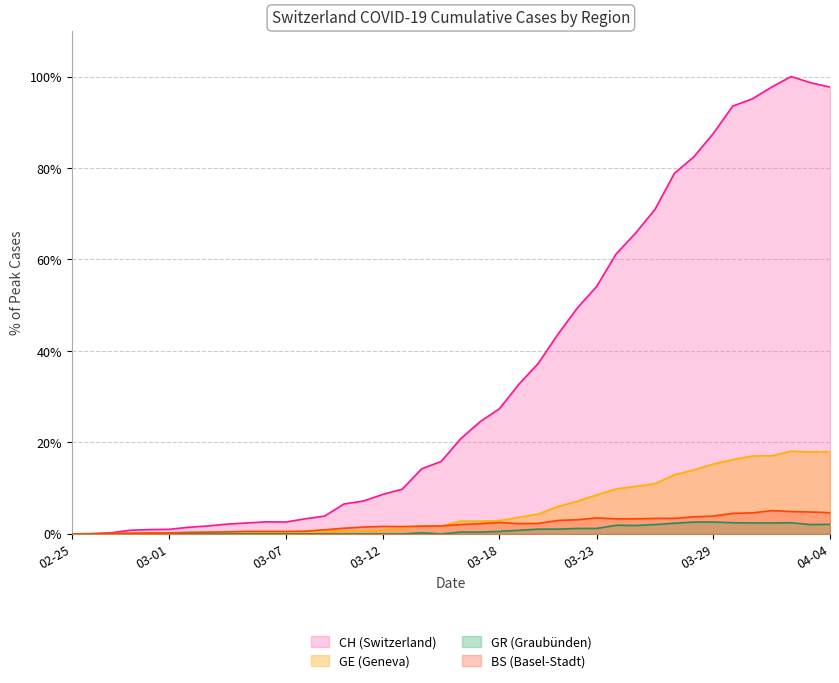

What is the label of the 31st point from the left?

2020-03-26